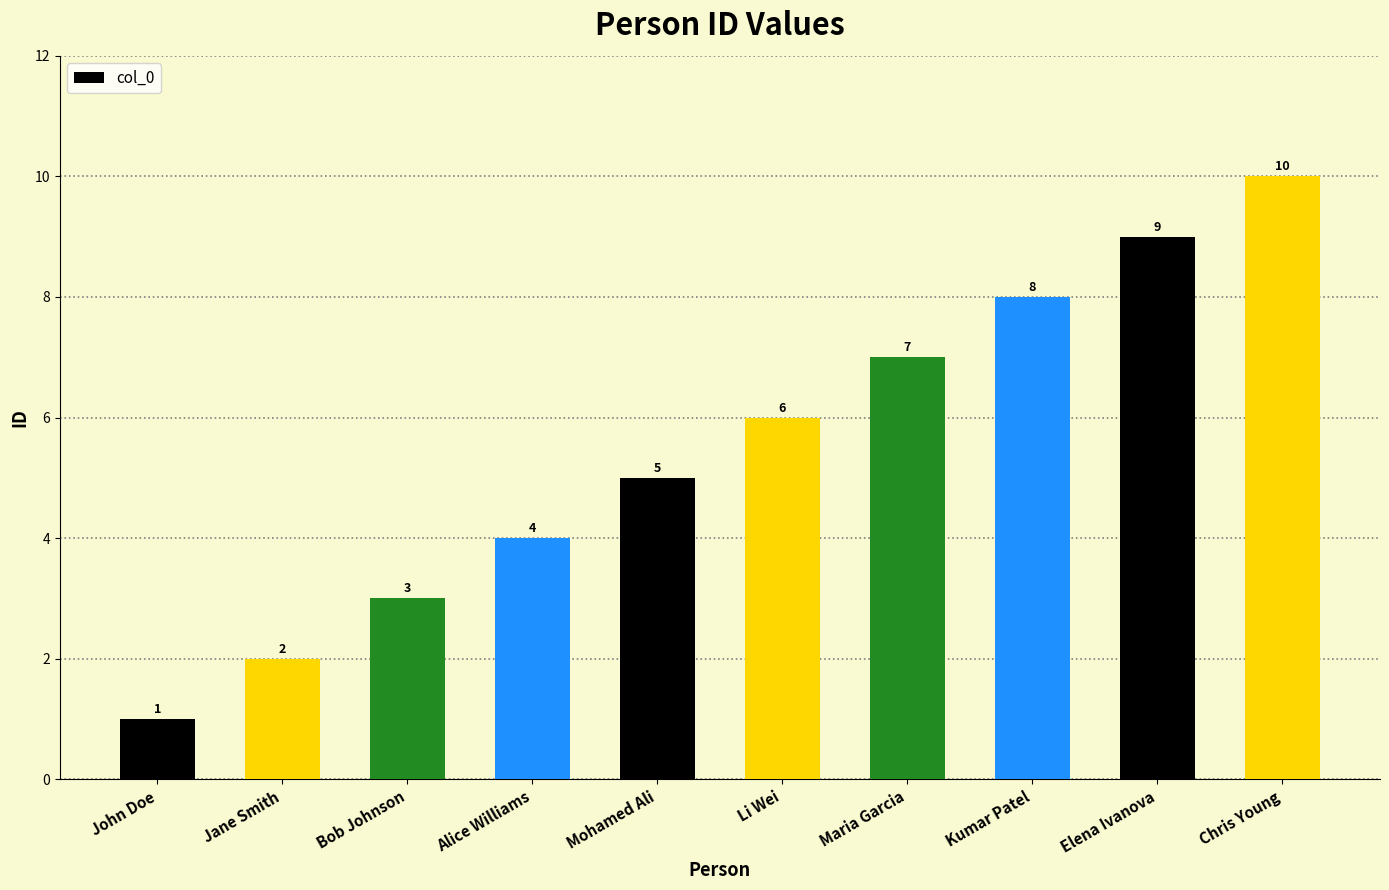

Which category has the lowest value across all series?

John Doe